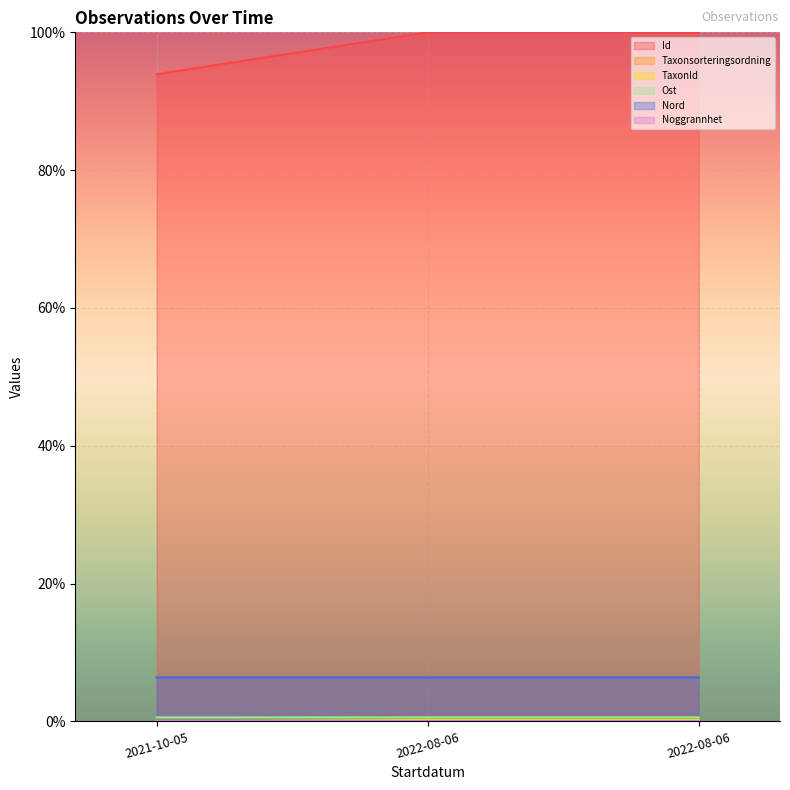

What is the label of the 2nd point from the right?

2022-08-06